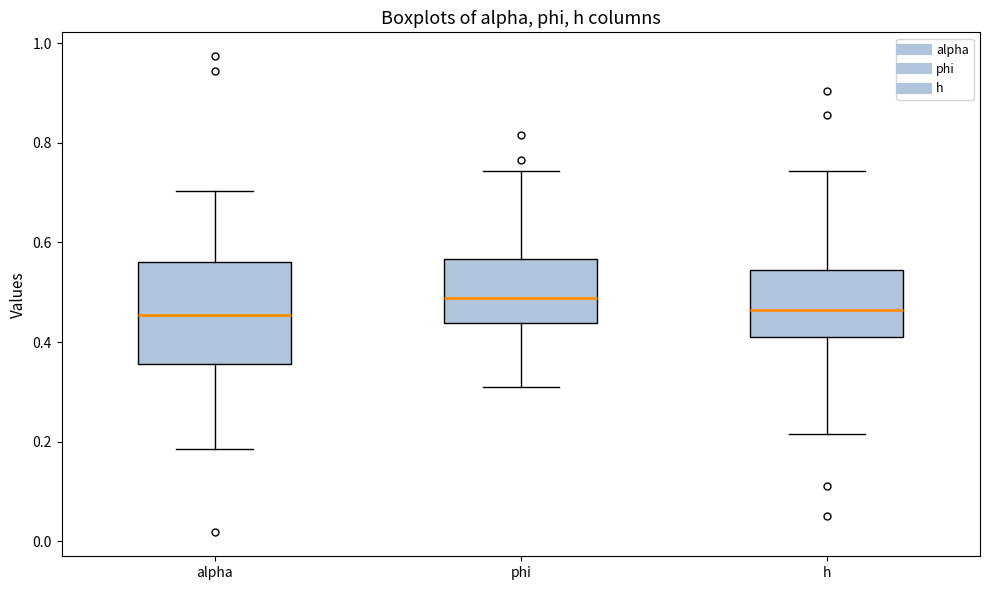

Where does the lower whisker of the box for h end on the y-axis? The values are not printed on the chart, so give them approximately, as read against the axis.

0.22